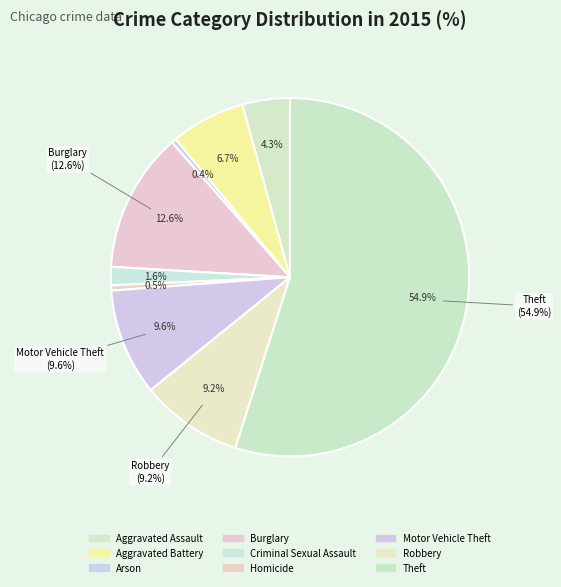

To the nearest percent, what portion does Burglary represent?

13%